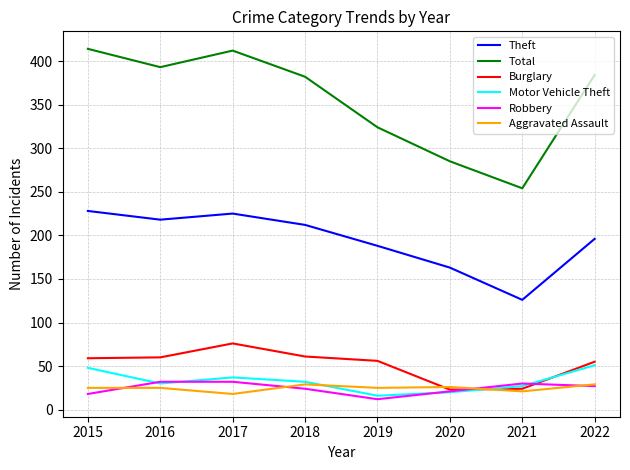

True or false: Total has a value of 643 at 2022.

False